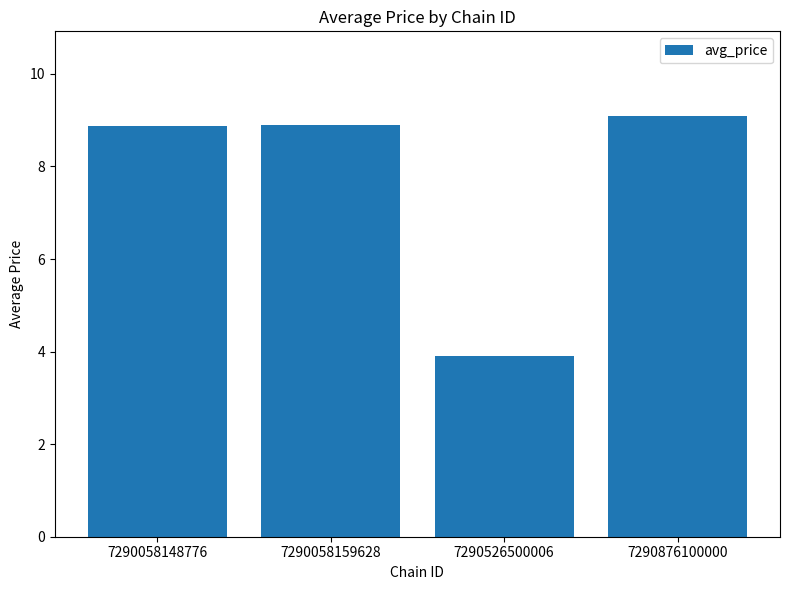

At which category does the chart reach its minimum across all series?

7290526500006